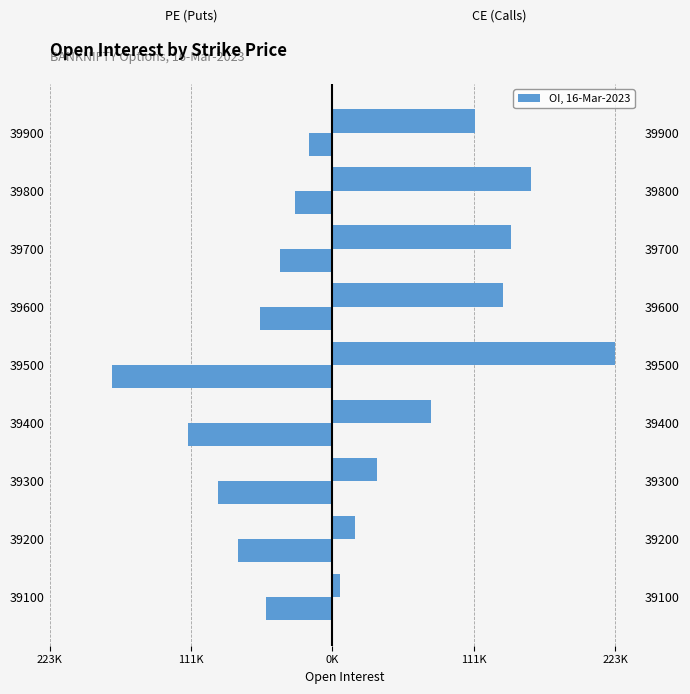

Which series has the largest total across all categories?

CE Open Interest